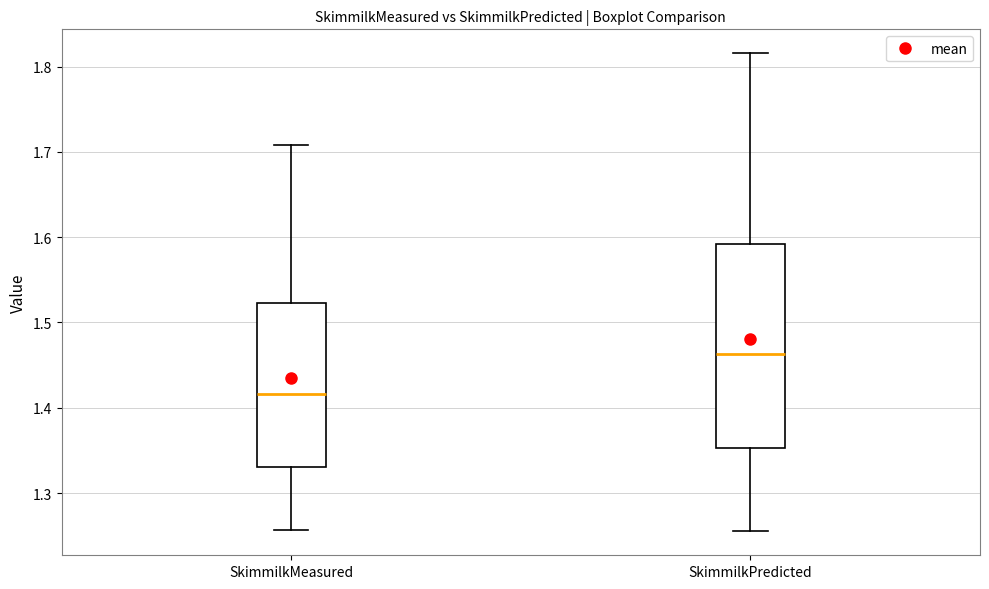

Reading left to right, read every box against the y-axis: the position of its median line, the range the box covers, and the ends of its whiskers. The values are not printed on the chart, so give them approximately, as read against the axis.

SkimmilkMeasured: median 1.42, box 1.33 to 1.52, whiskers 1.26 to 1.71
SkimmilkPredicted: median 1.46, box 1.35 to 1.59, whiskers 1.26 to 1.82